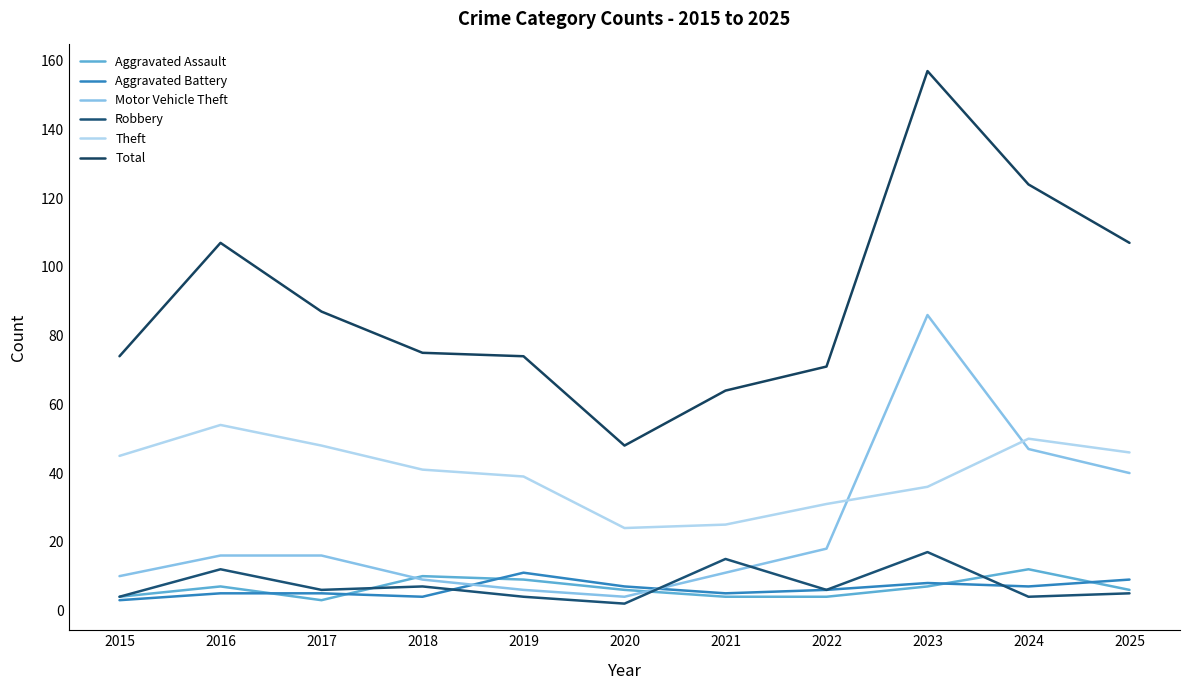

Rank the series by their maximum value, from lowest to highest.

Aggravated Battery, Aggravated Assault, Robbery, Theft, Motor Vehicle Theft, Total